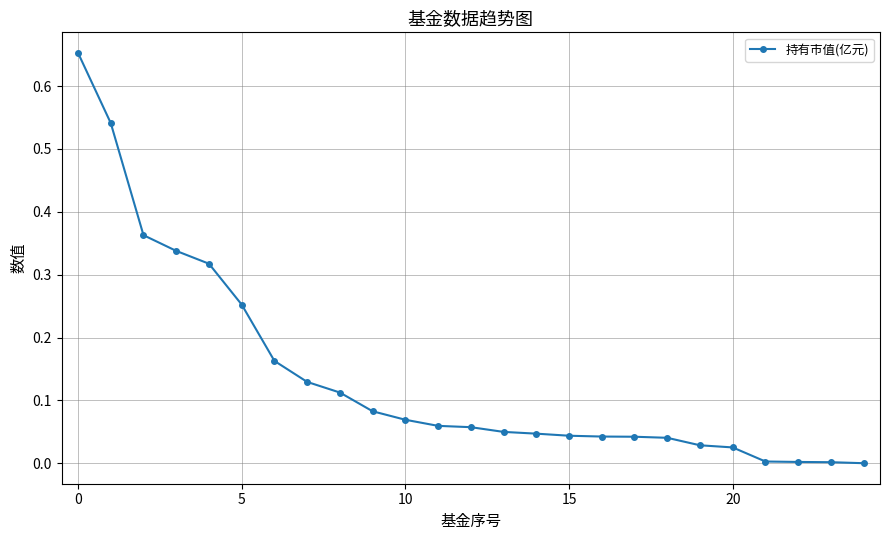

What is the sum of all values?

3.5